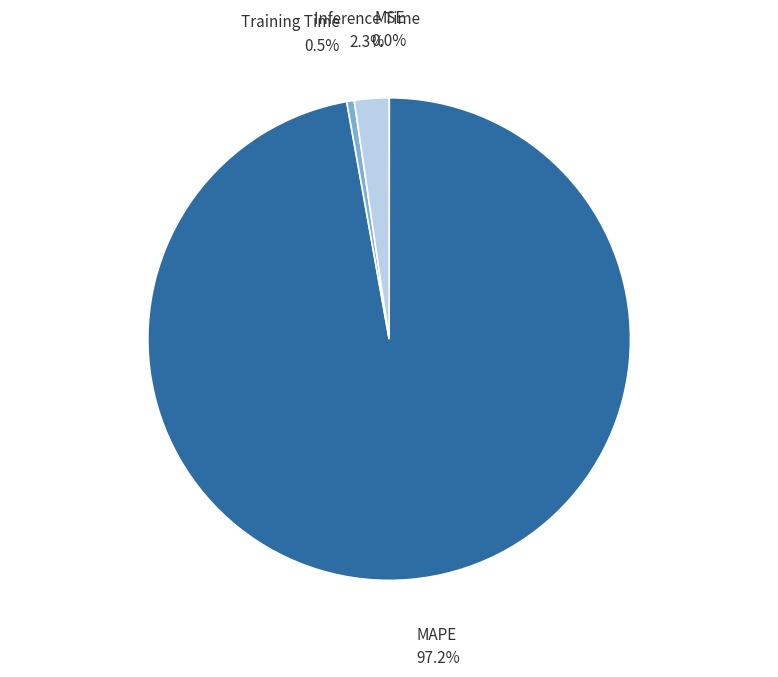

To the nearest percent, what portion does MAPE represent?

97%